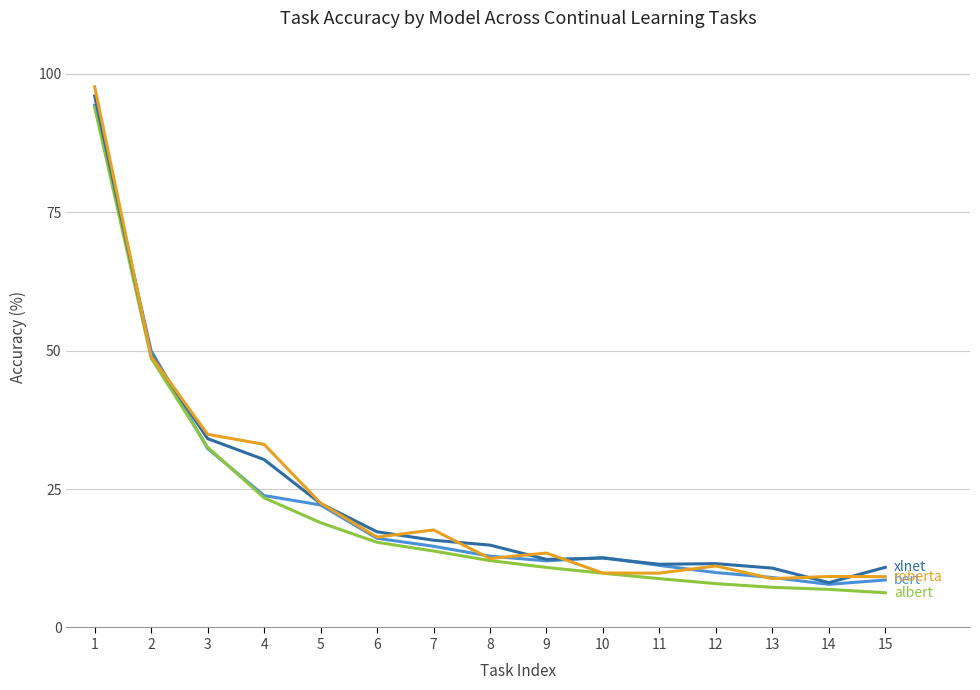

What is the spread (max minus min) of values at 13?

3.5